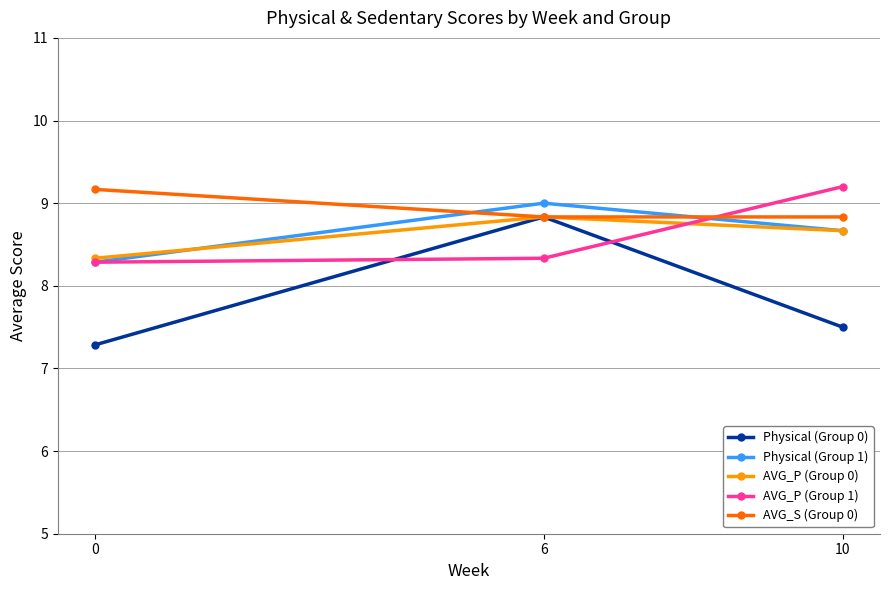

What is the greatest value displayed?

9.2